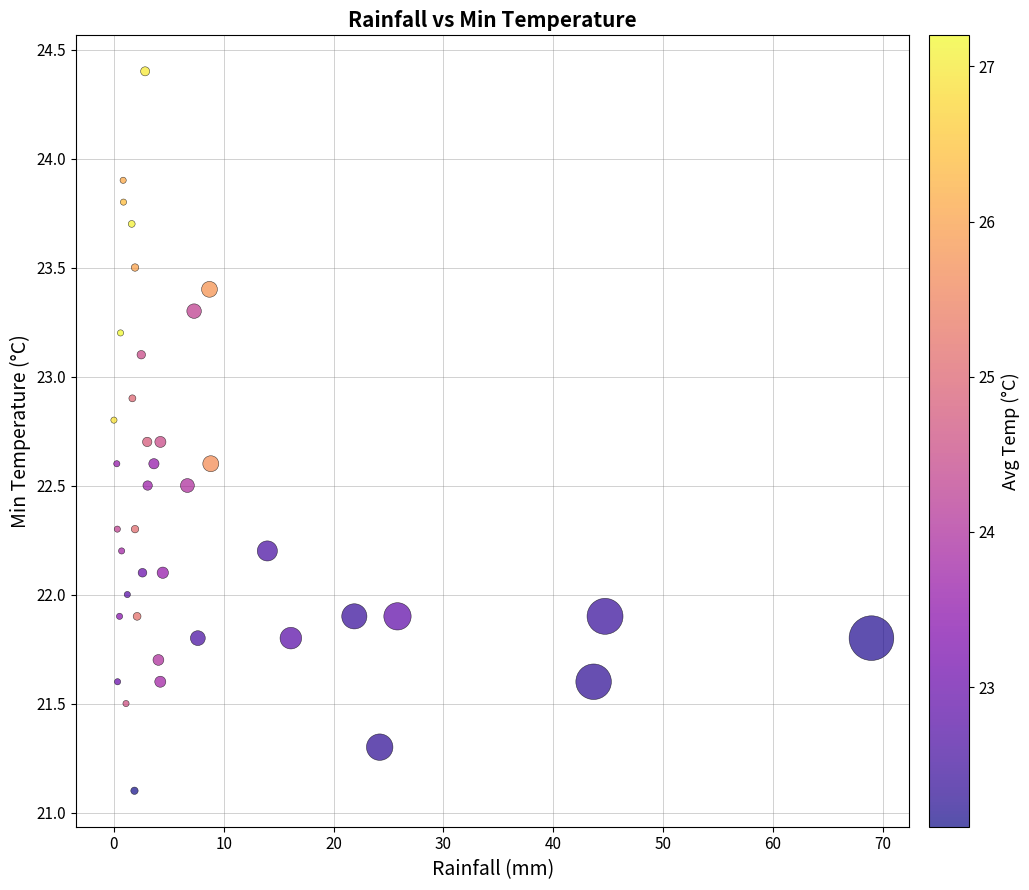

What is the range of Y values (max minus min)?

3.3